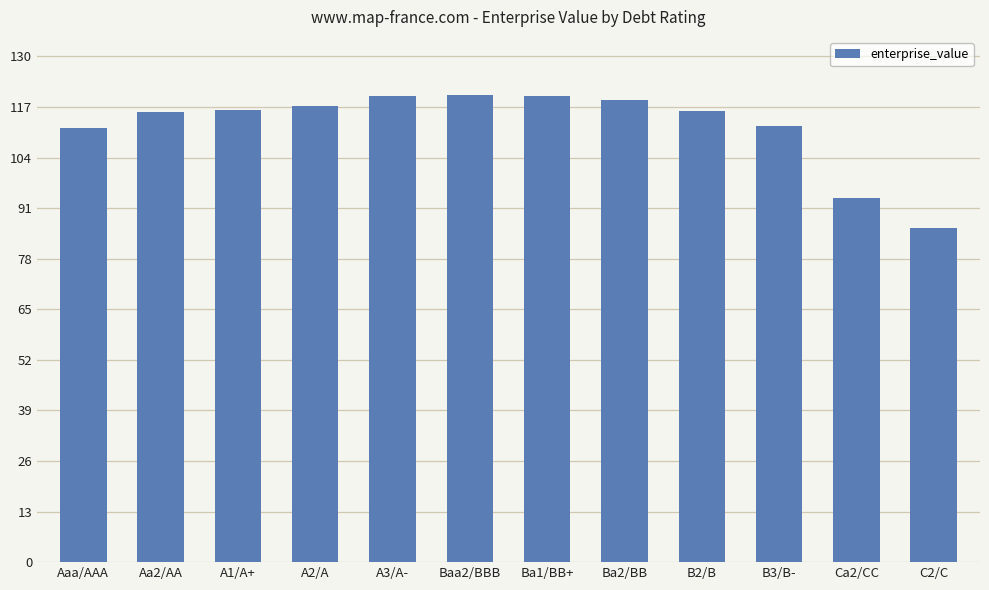

True or false: the data shows 77.5 at B2/B.

False